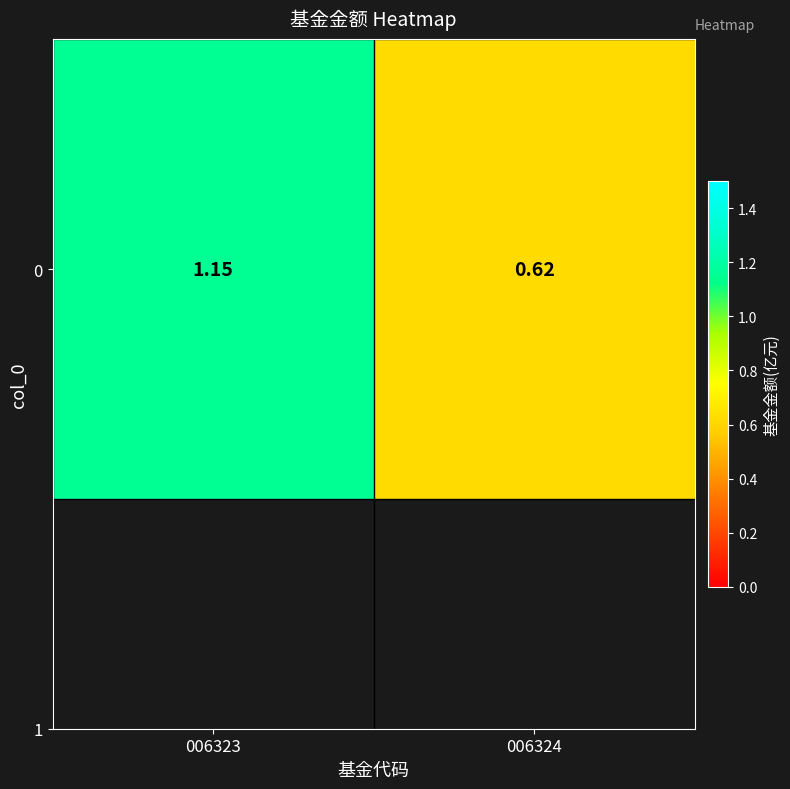

How many distinct data groups are displayed?

1